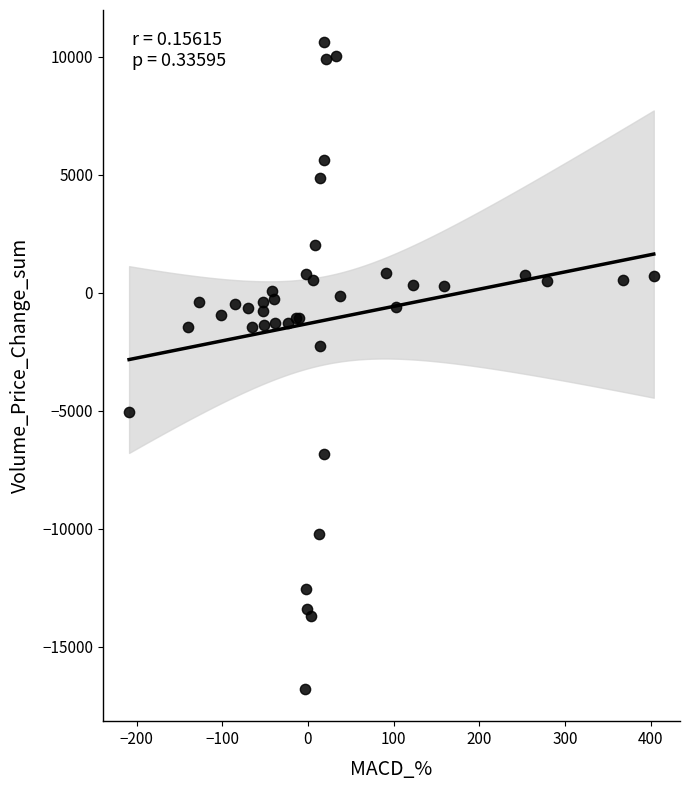

What Y value in the scatter plot is closest to -3089?

-2244.2